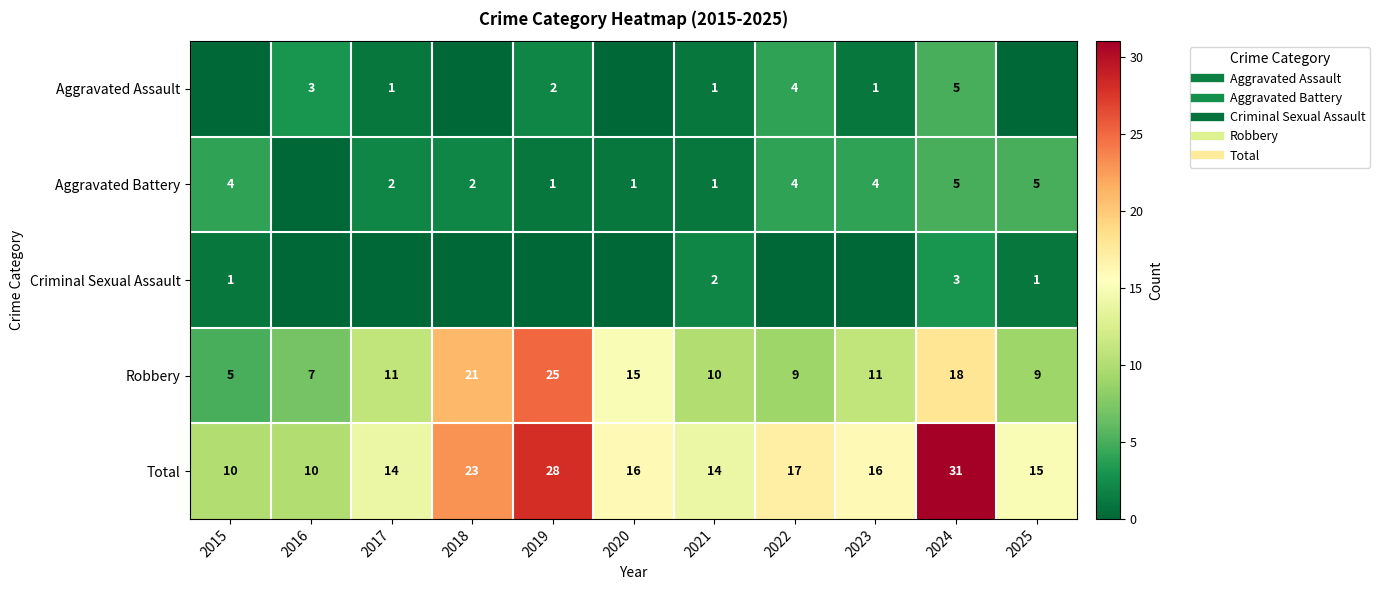

What is the difference between the highest and lowest values at 2016?

10